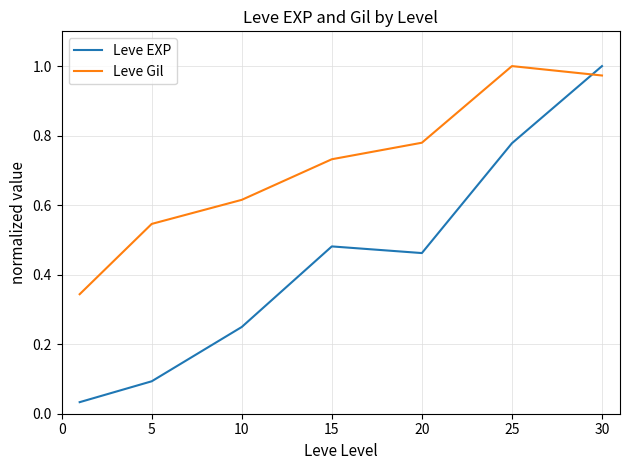

Rank the series by their average value, from highest to lowest.

Leve Gil, Leve EXP